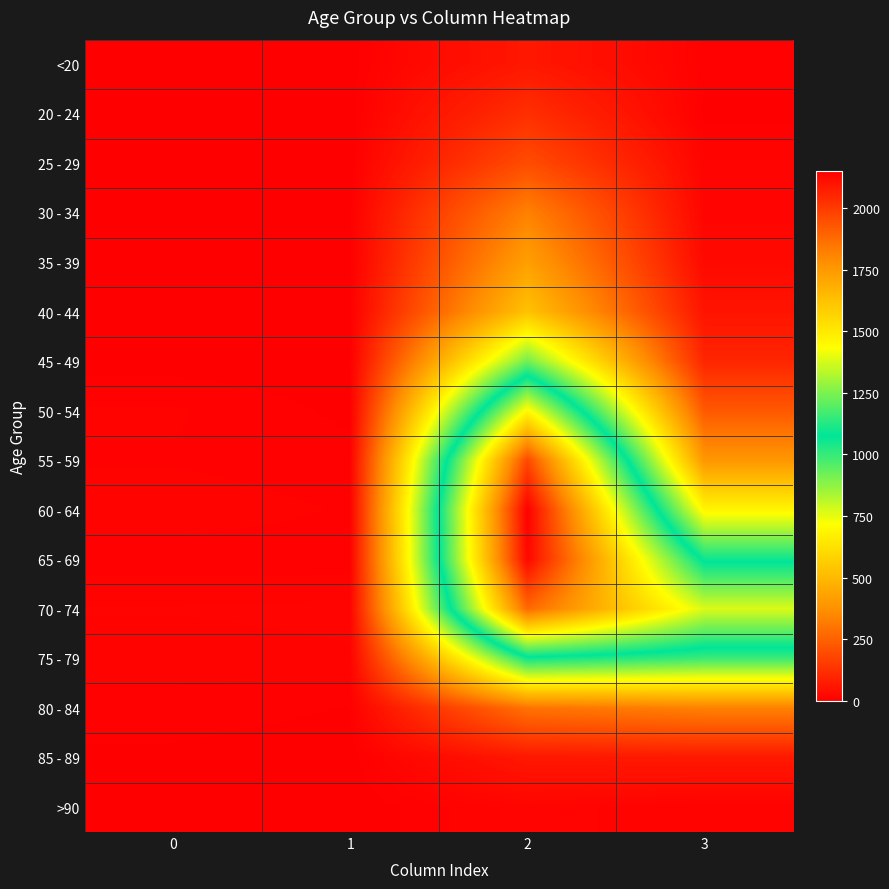

Reading left to right, transcribe all the data shown in this chart.

<20: 0=0	1=1	2=62	3=7
20 - 24: 0=1	1=0	2=121	3=2
25 - 29: 0=0	1=0	2=196	3=13
30 - 34: 0=0	1=2	2=333	3=14
35 - 39: 0=2	1=1	2=420	3=26
40 - 44: 0=0	1=1	2=530	3=53
45 - 49: 0=2	1=1	2=915	3=97
50 - 54: 0=9	1=3	2=1450	3=227
55 - 59: 0=8	1=6	2=1965	3=392
60 - 64: 0=11	1=8	2=2151	3=689
65 - 69: 0=6	1=6	2=2130	3=1057
70 - 74: 0=13	1=14	2=1882	3=1381
75 - 79: 0=10	1=12	2=1053	3=993
80 - 84: 0=7	1=4	2=296	3=333
85 - 89: 0=3	1=1	2=62	3=64
>90: 0=0	1=0	2=15	3=9